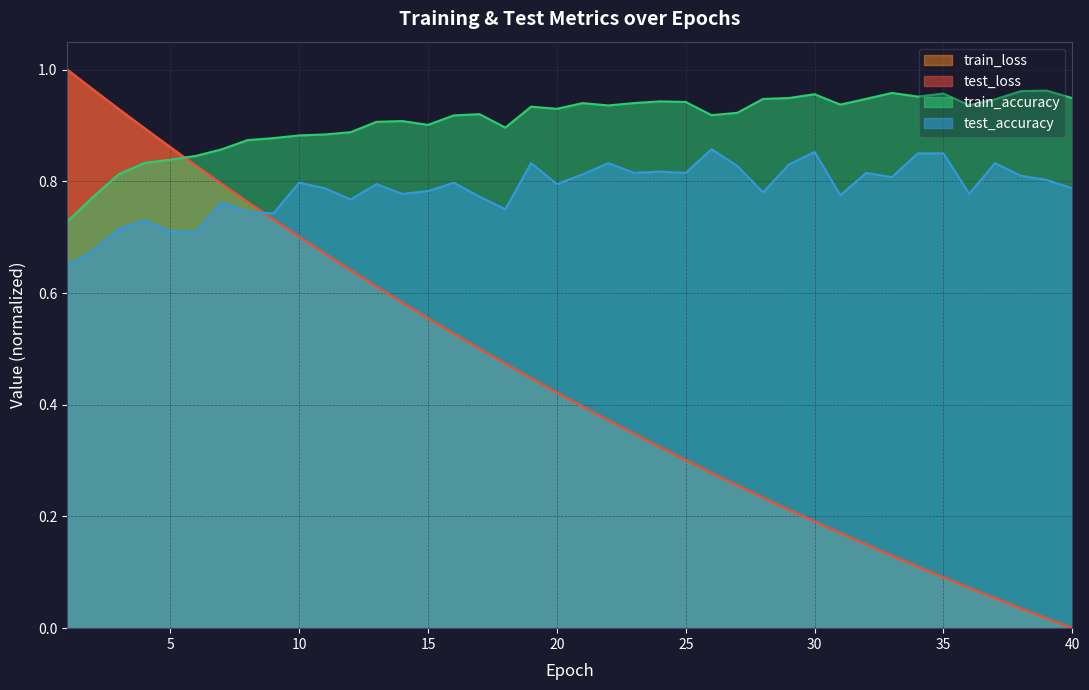

What is the value of the test_accuracy point at the 24th from the left?

0.8